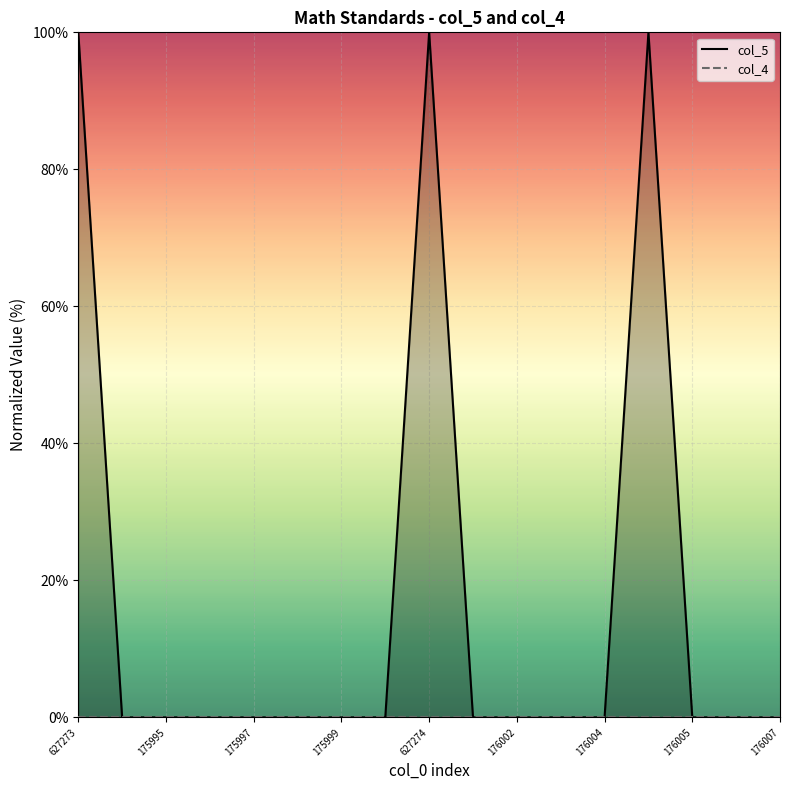

Which series has the largest total across all categories?

col_5